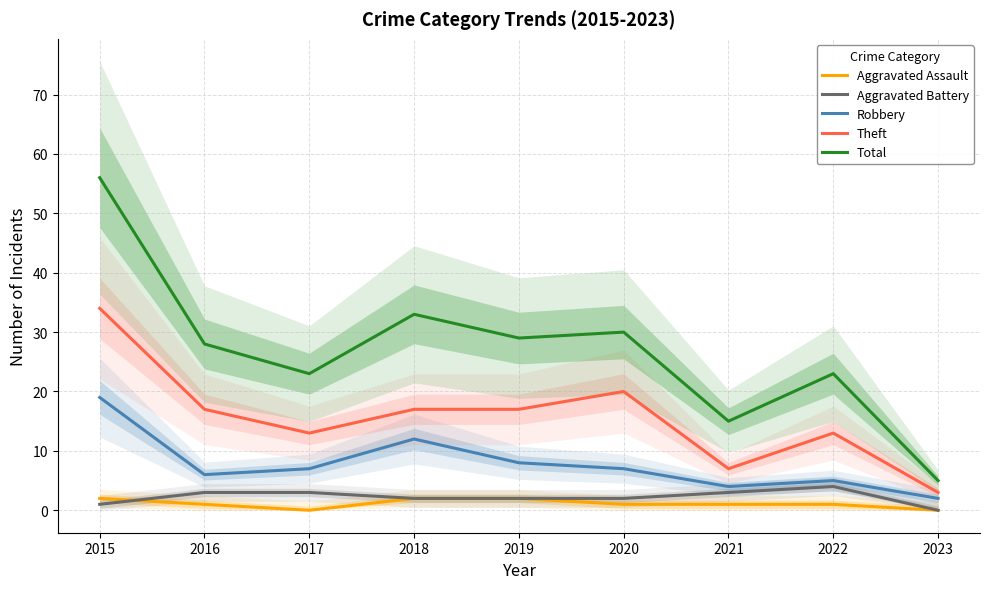

How many categories are shown in the chart?

9